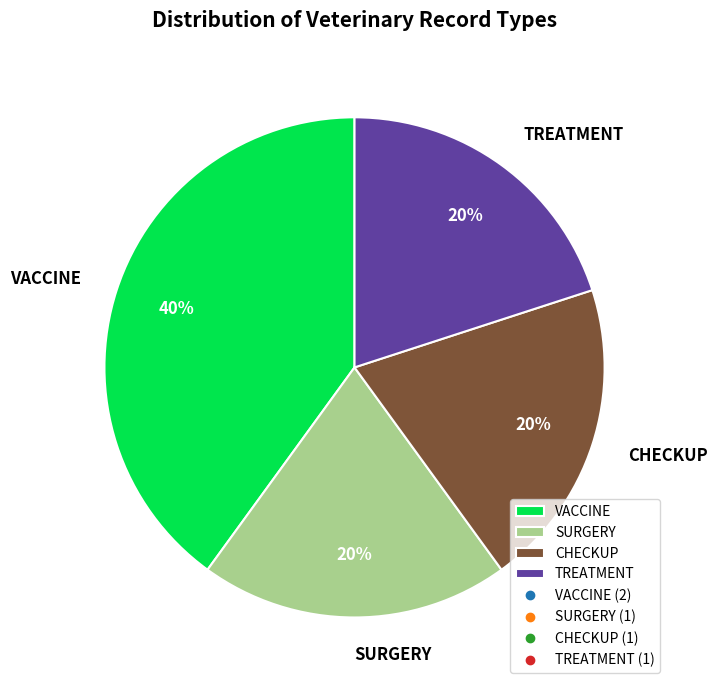

Which has a higher value, VACCINE or SURGERY?

VACCINE